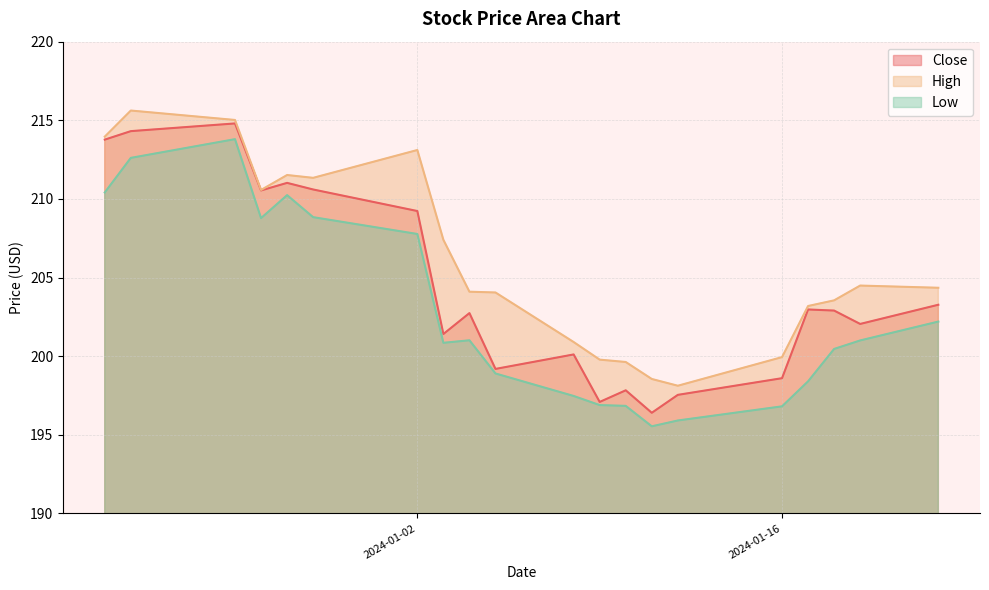

Reading left to right, what are all the values shown in this chart?

Close: 213.8	214.3	214.8	210.5	211.0	210.6	209.2	201.4	202.7	199.2	200.1	197.1	197.8	196.4	197.5	198.6	203.0	202.9	202.1	203.3
High: 214.0	215.6	215.0	210.6	211.5	211.3	213.1	207.4	204.1	204.1	200.9	199.8	199.6	198.6	198.1	199.9	203.2	203.6	204.5	204.4
Low: 210.4	212.6	213.8	208.8	210.2	208.8	207.8	200.9	201.0	198.9	197.5	196.9	196.8	195.5	195.9	196.8	198.4	200.5	201.0	202.2